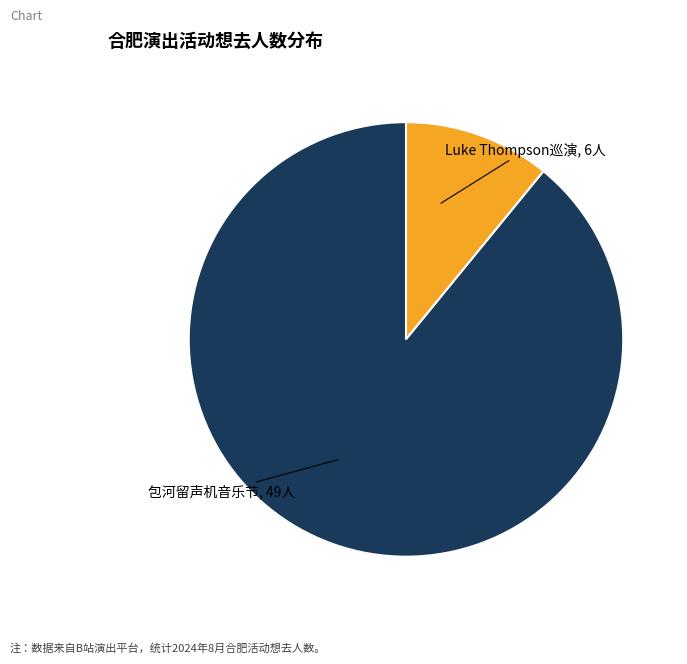

Is the sum of Luke Thompson巡演, 6人 and 包河留声机音乐节, 49人 greater than half?

Yes